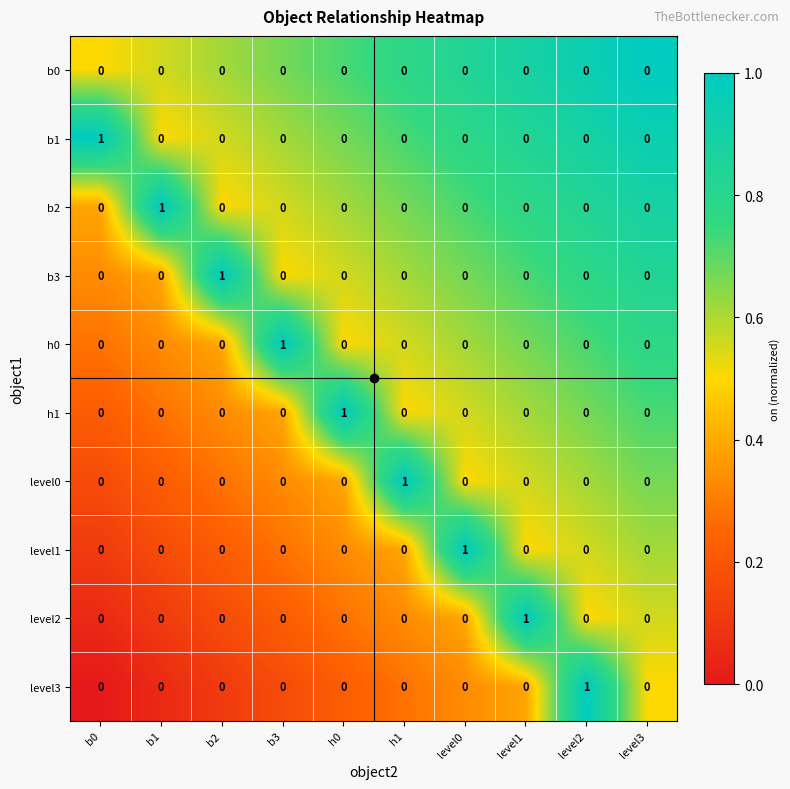

How many level0 values are between 0 and 1?

10